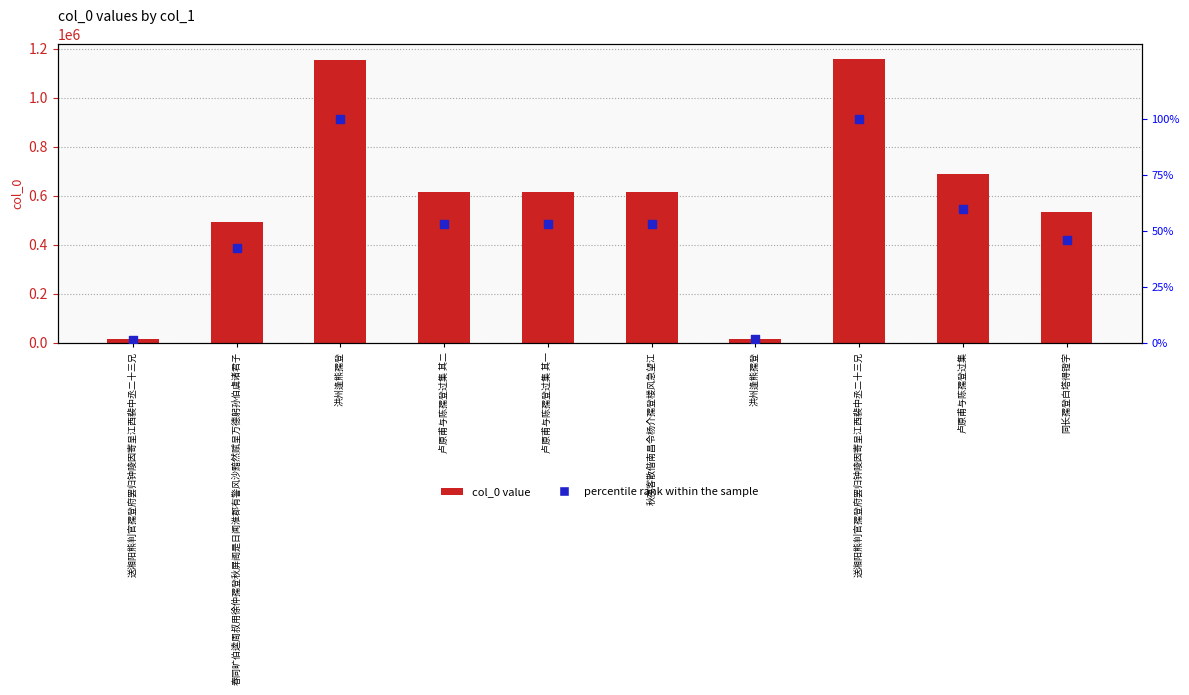

Which series reaches the minimum Y coordinate?

percentile rank within the sample